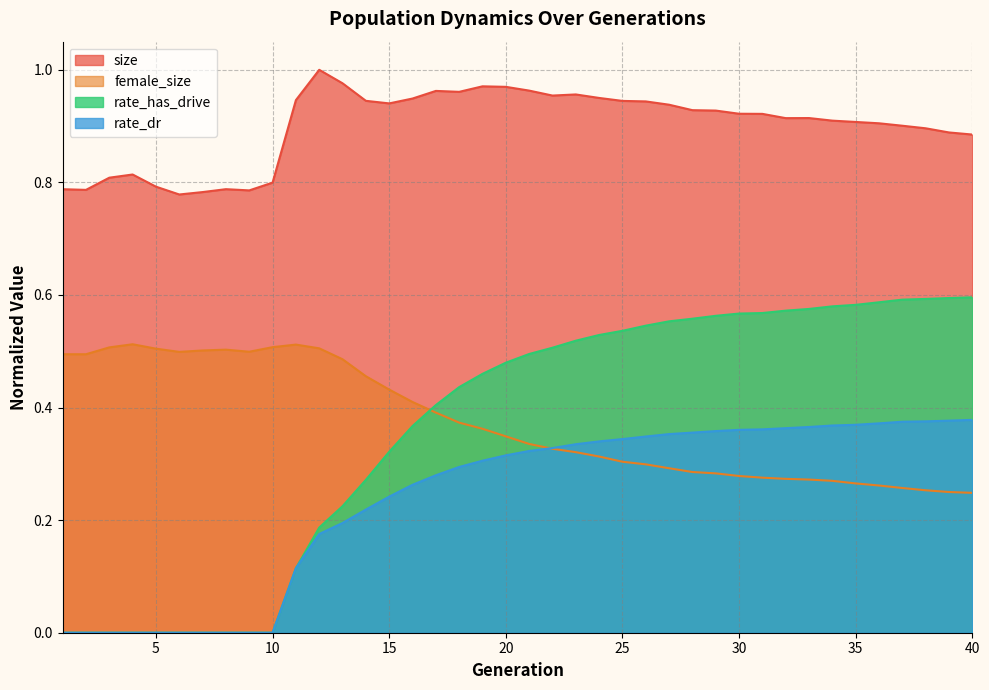

The rate_dr series shows 0.4 at 36. True or false?

True